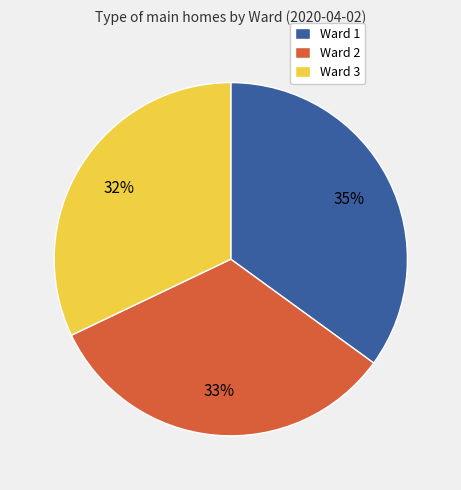

Approximately how many times larger is the value at Ward 3 compared to Ward 1?

0.9